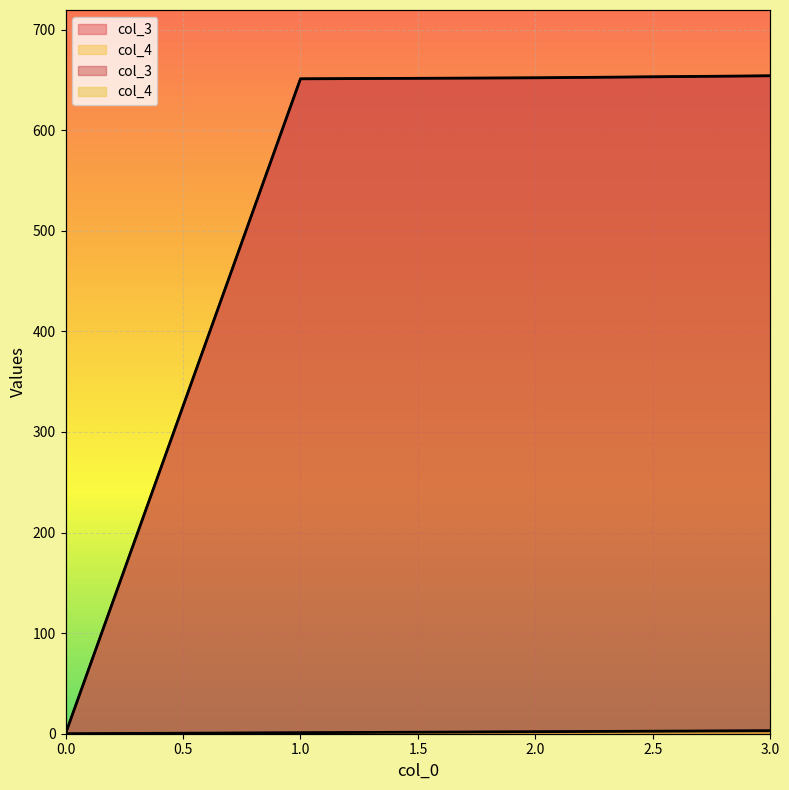

At which label does col_3 reach its peak?

3